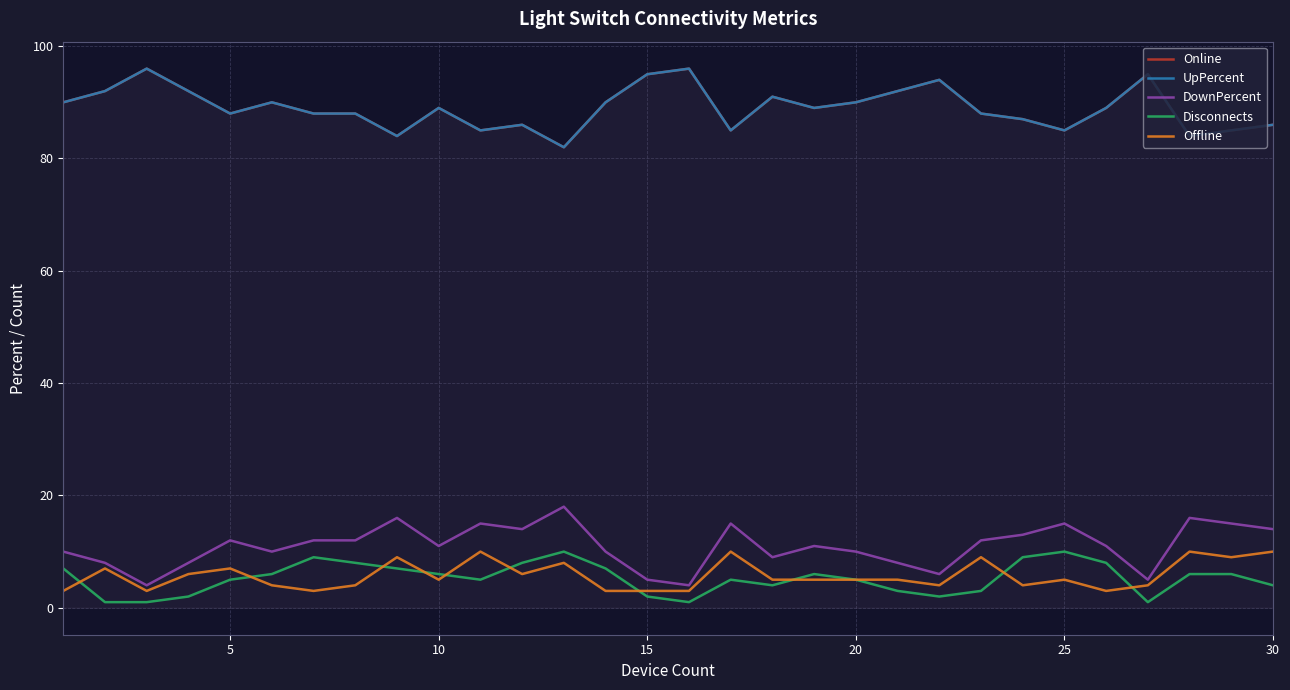

How many interior local valleys does the UpPercent series have?

8